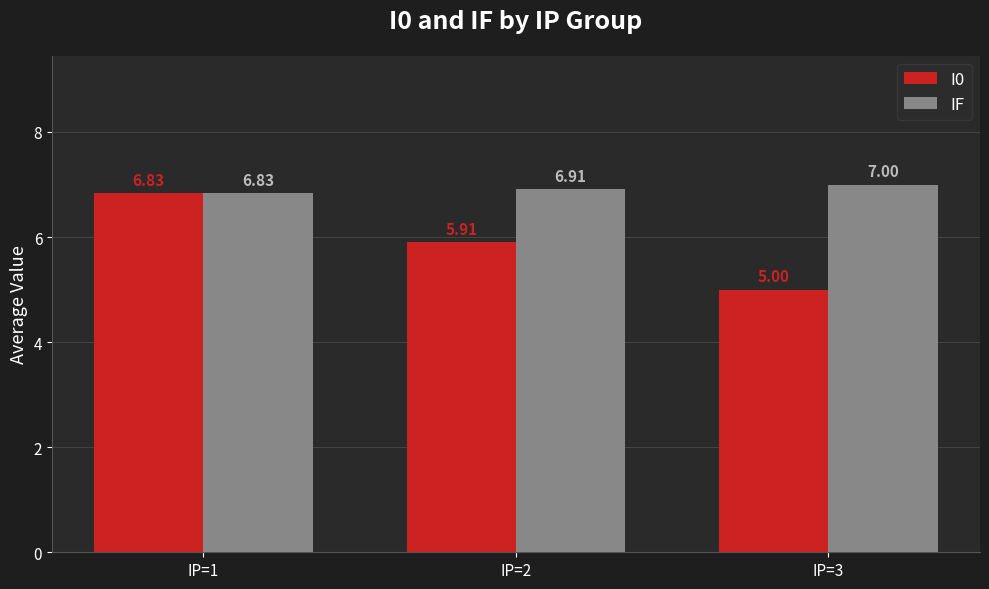

Between IP=1 and IP=2, which series saw the biggest shift?

I0